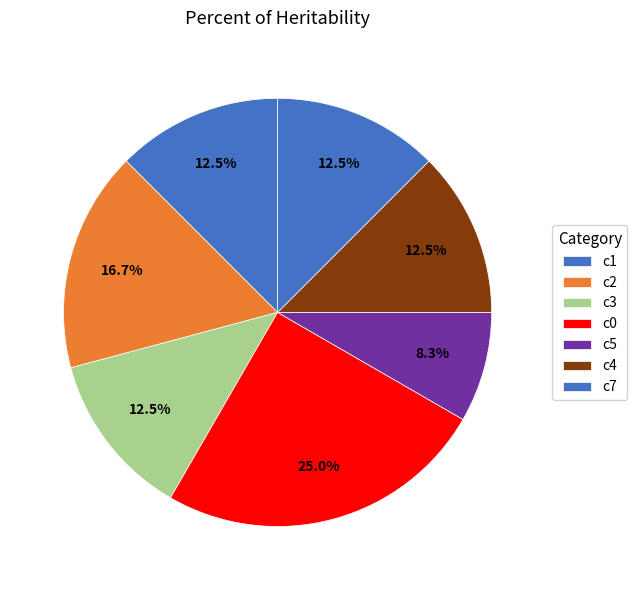

What portion of the pie excludes c1?

87.5%